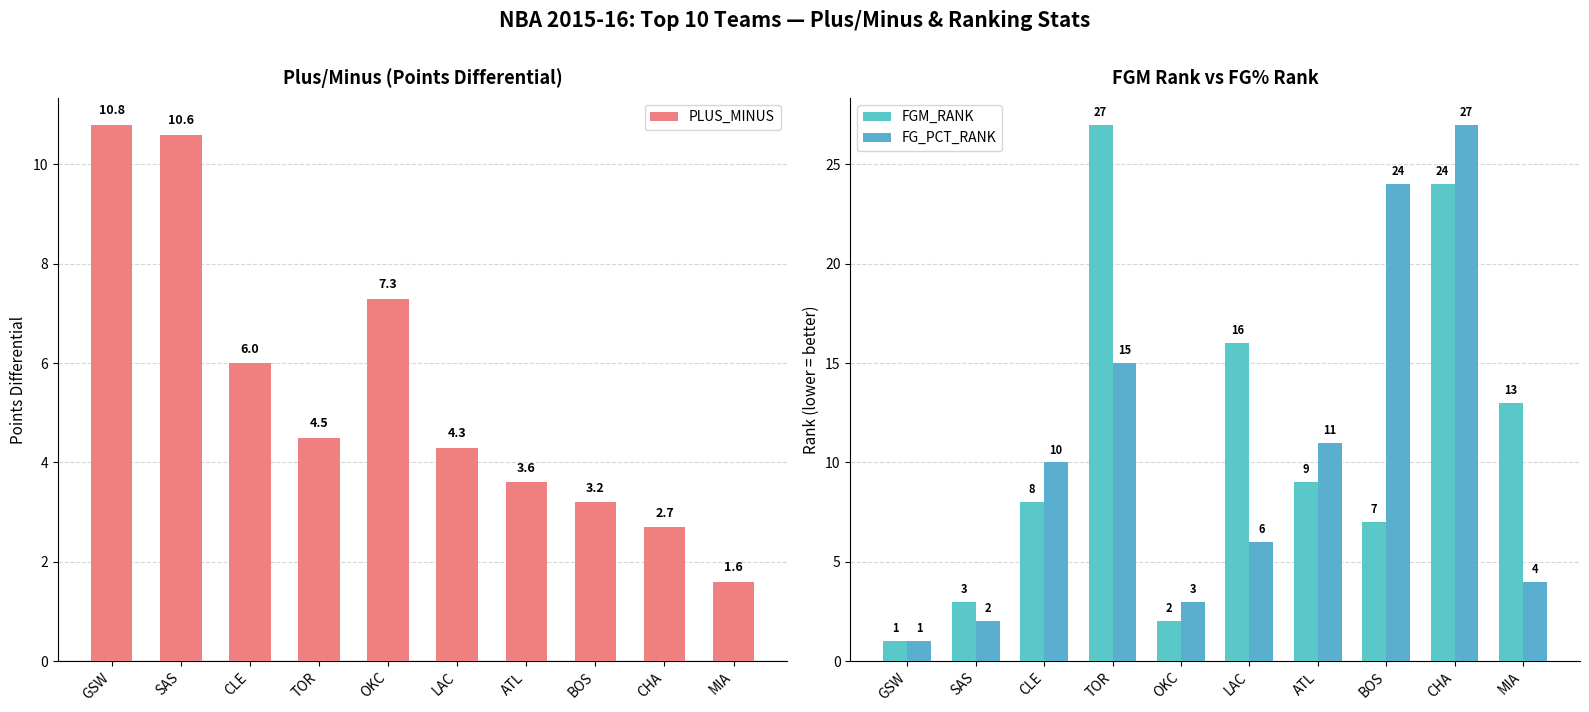

True or false: PLUS_MINUS has a value of 18.8 at SAS.

False